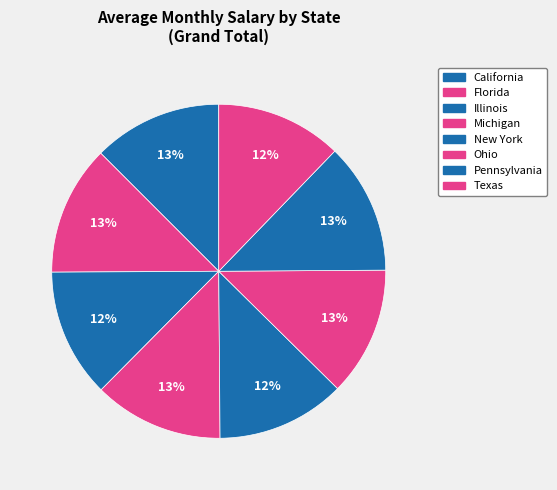

Rank the categories by value from highest to lowest.

Pennsylvania, Florida, Michigan, Ohio, California, Illinois, New York, Texas